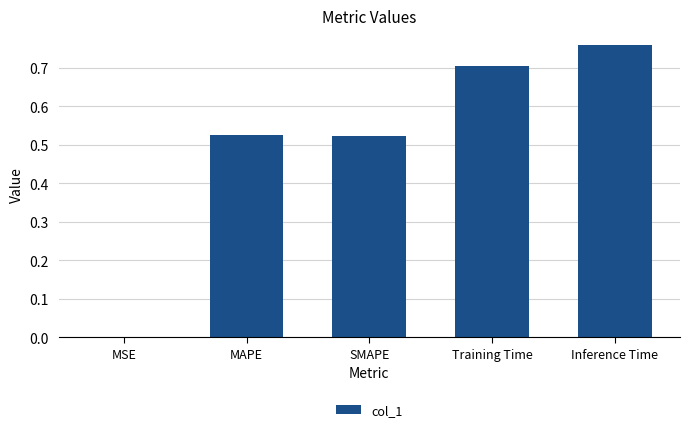

The chart shows a value of 0.8 at MAPE. True or false?

False